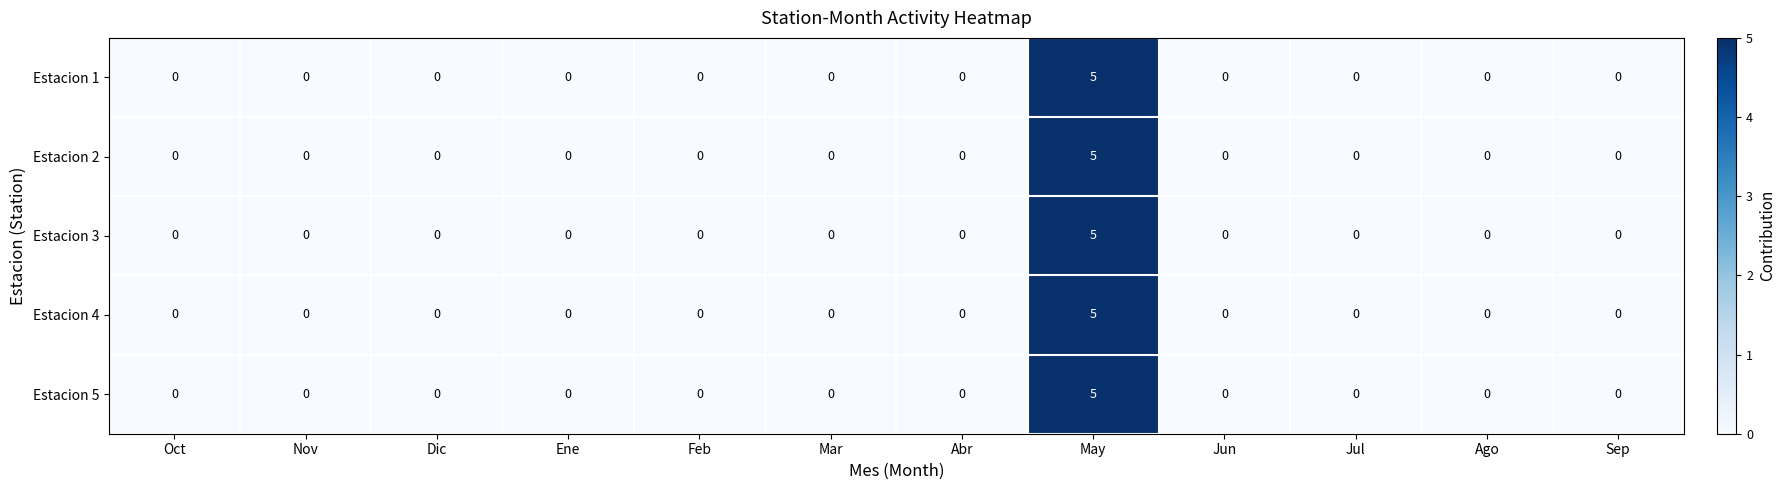

Count the Estacion 1 values in the range 0 to 1.

11